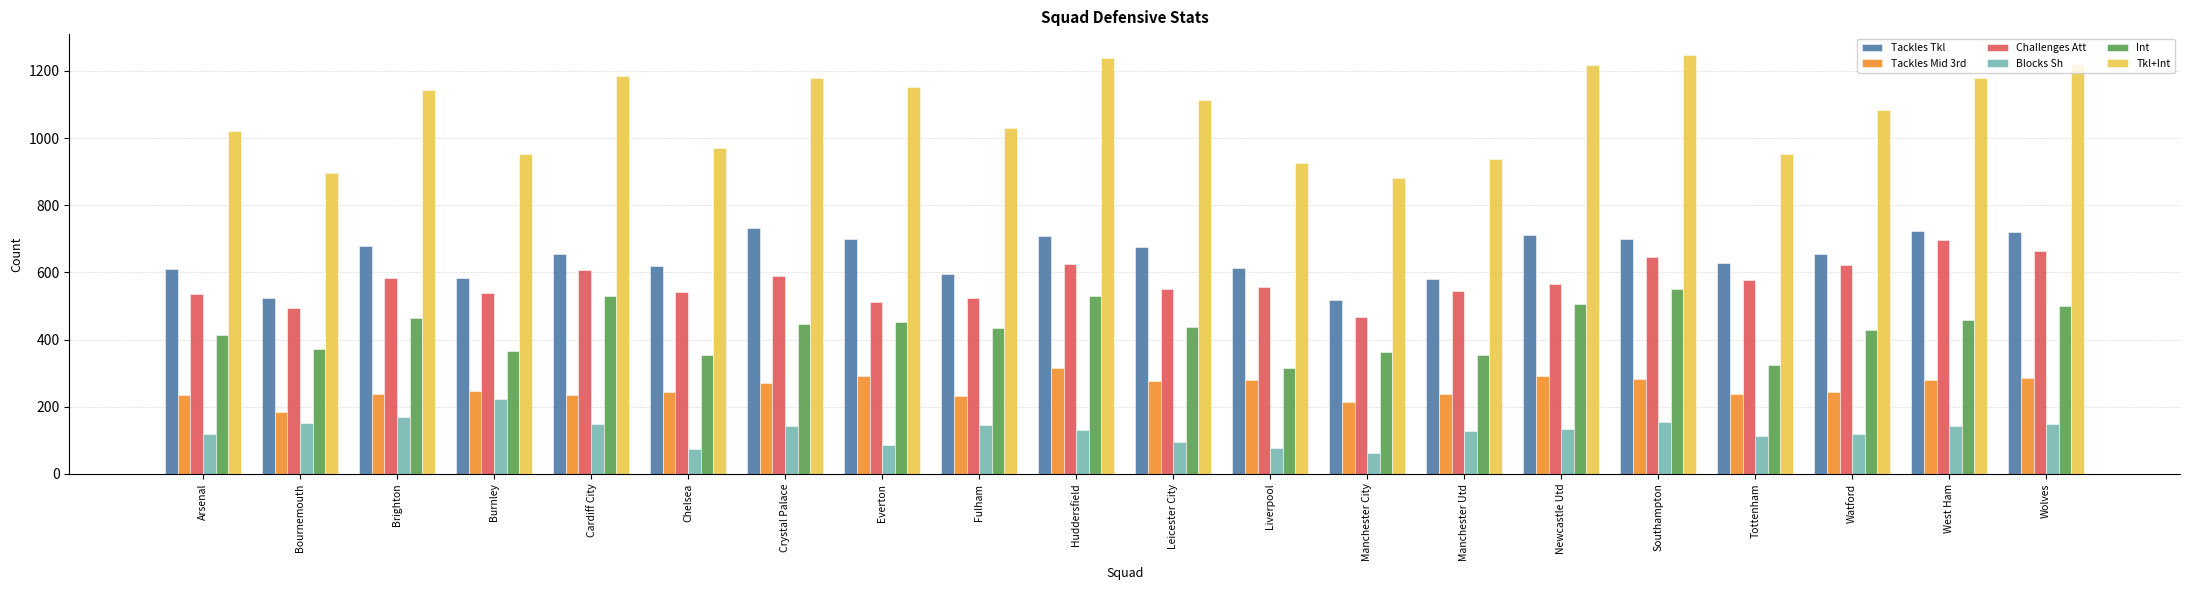

What are all the series names shown in the legend?

Tackles Tkl, Tackles Mid 3rd, Challenges Att, Blocks Sh, Int, Tkl+Int